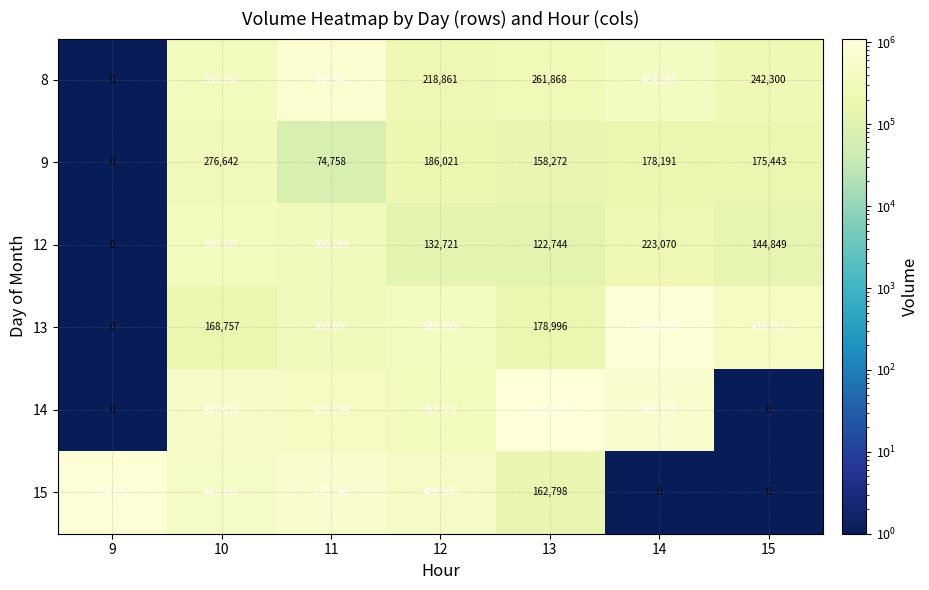

How many data points in 14 are less than 437204?

3